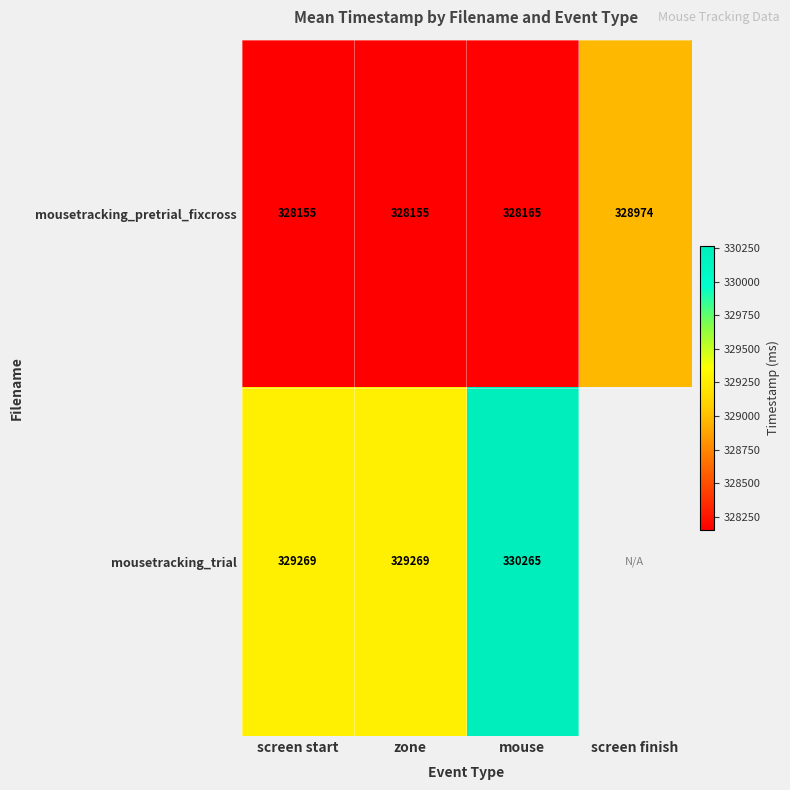

At which category is the sum across all series the highest?

mouse